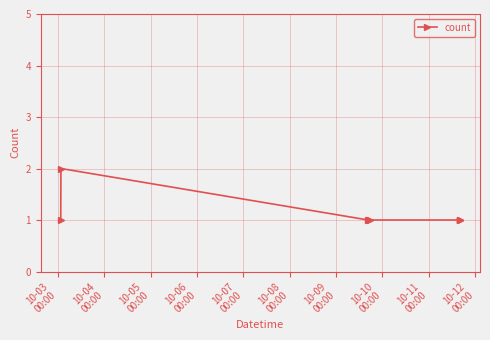

Does the chart display data point markers on the line(s)?

Yes